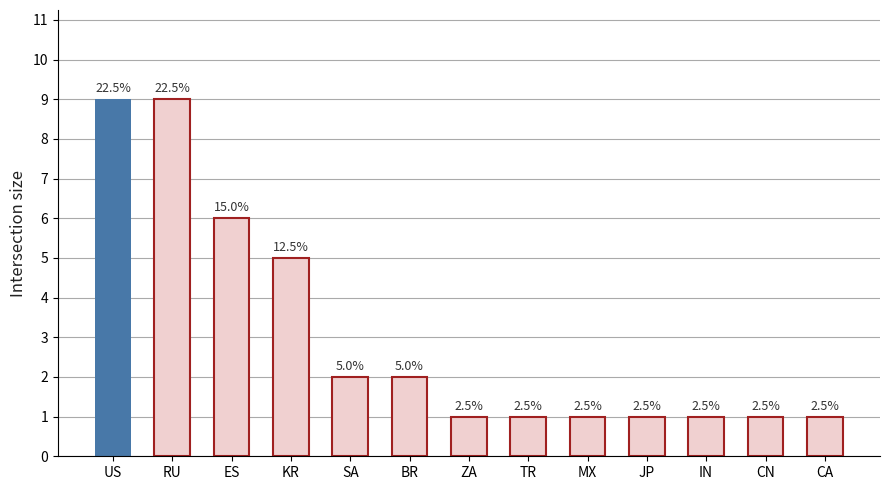

What position from the right is SA?

9